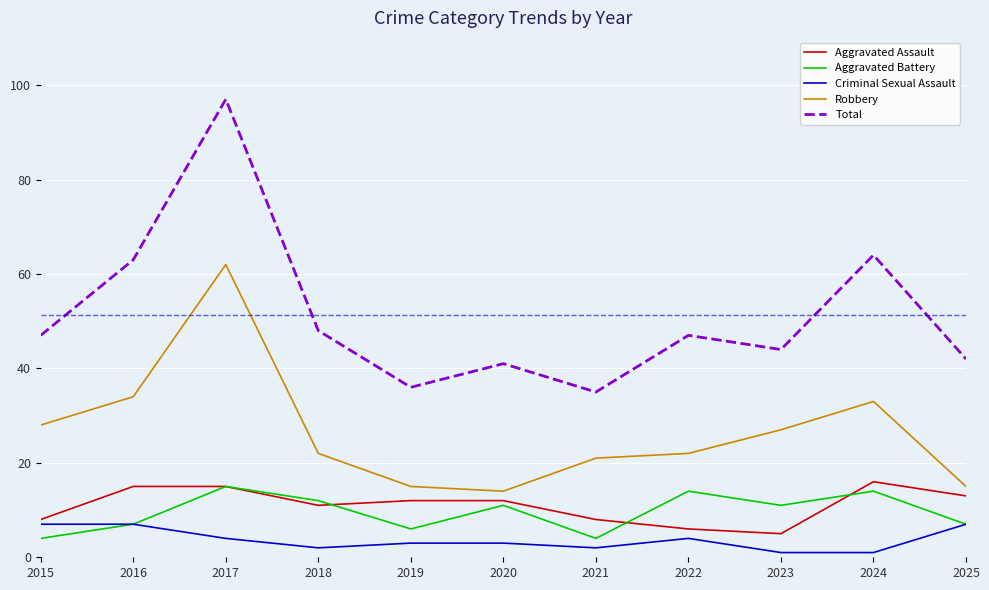

Which series has the largest range (max minus min)?

Total